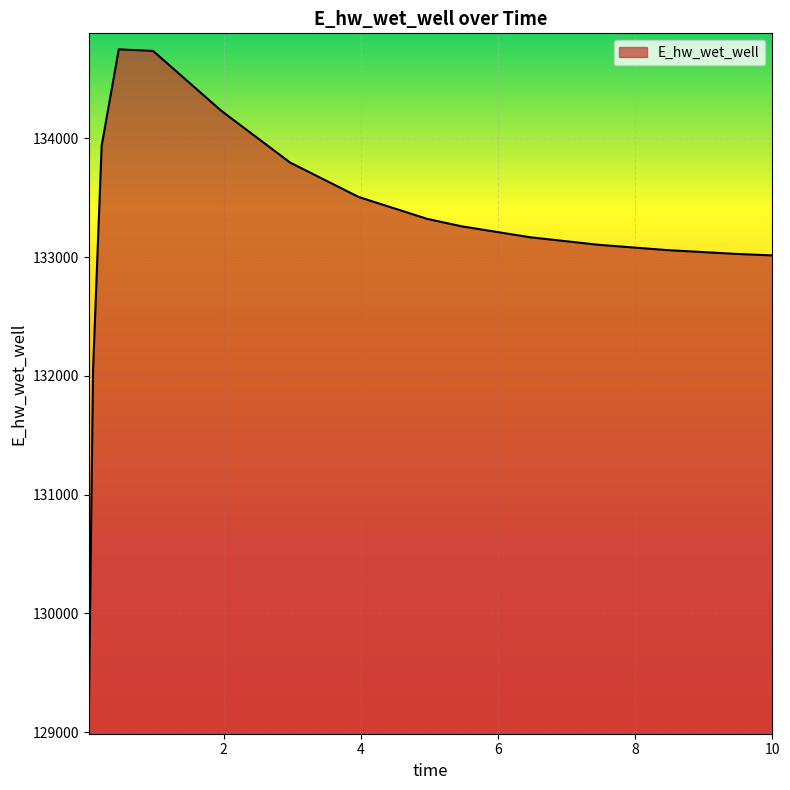

What is the difference between the maximum and minimum values?

5633.5